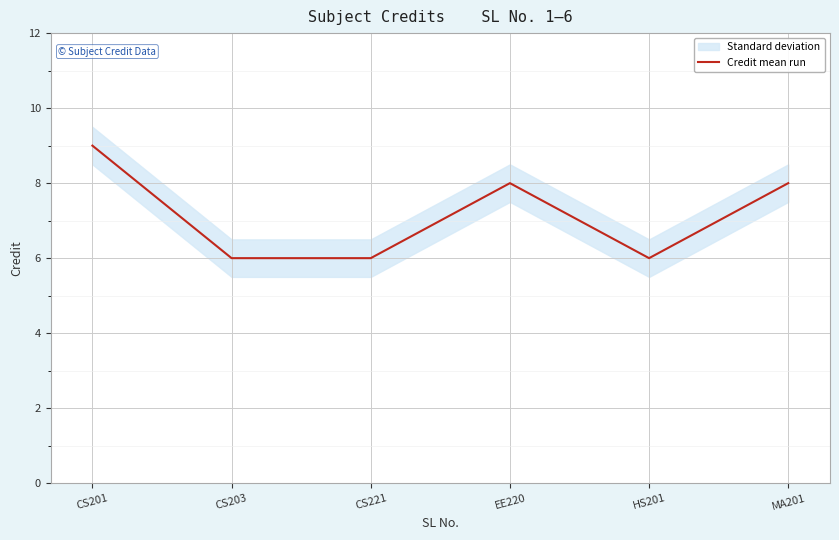

Count the values in the range 6 to 8.

5